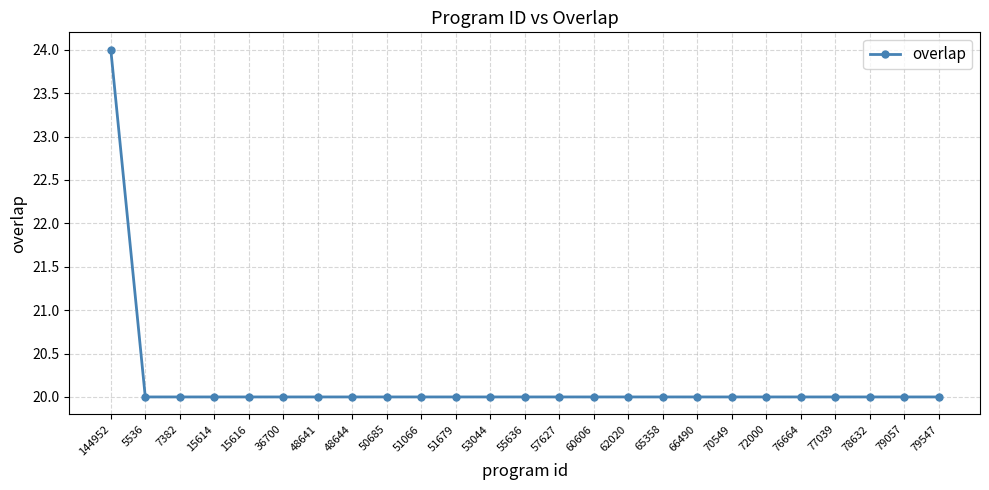

What is the value of the 20th point from the left?

20